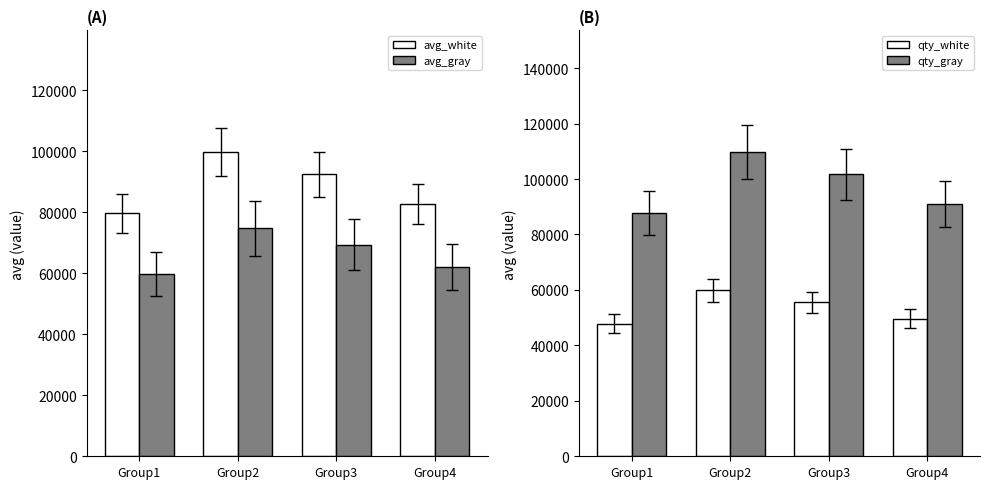

Which label corresponds to the largest value in the chart?

Group2